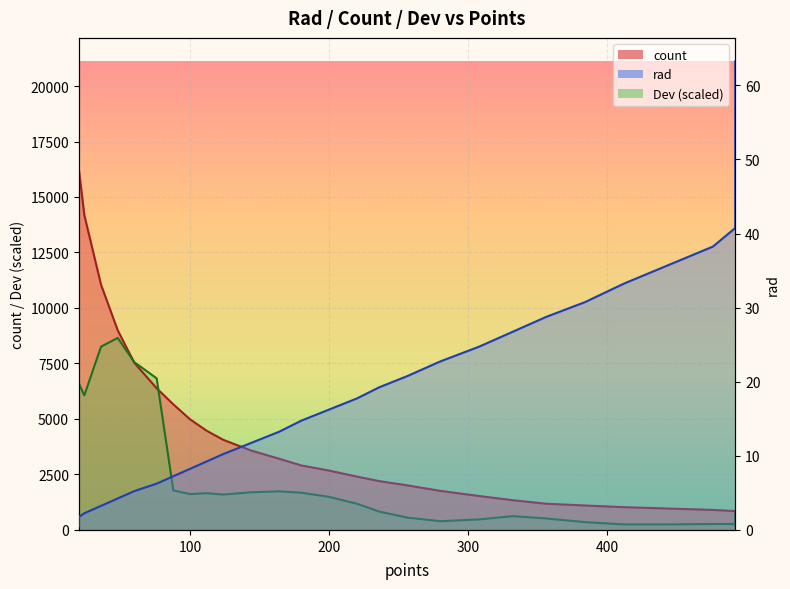

Which category has the lowest value across all series?

20